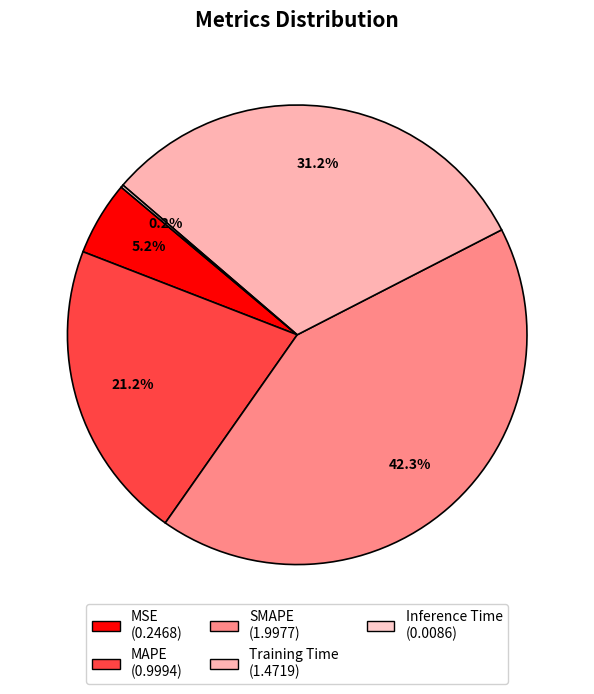

What is the ratio of the value at MSE to the value at SMAPE?

0.1